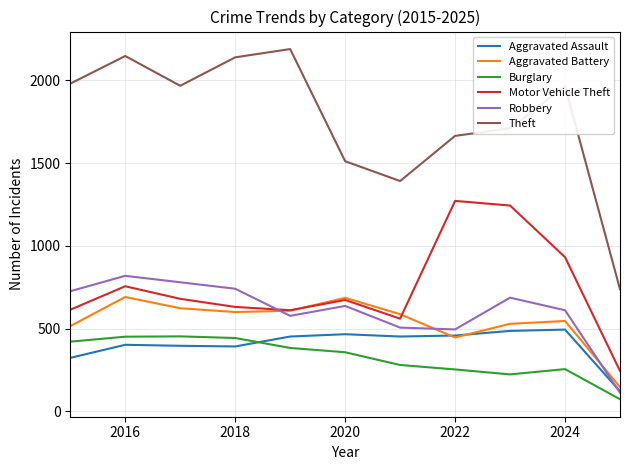

In Aggravated Assault, how many points are lower than both neighbors (excluding endpoints)?

2